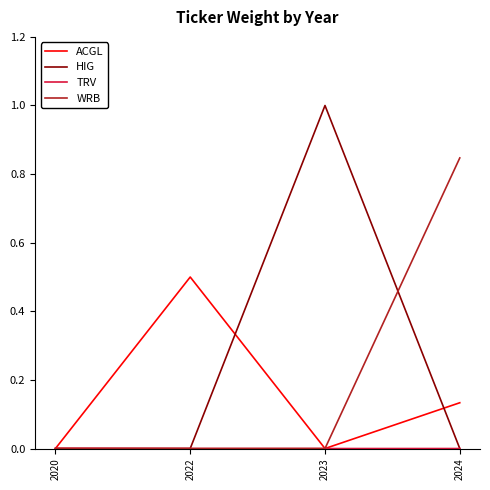

What is the total value across all series at 2024?

1.0